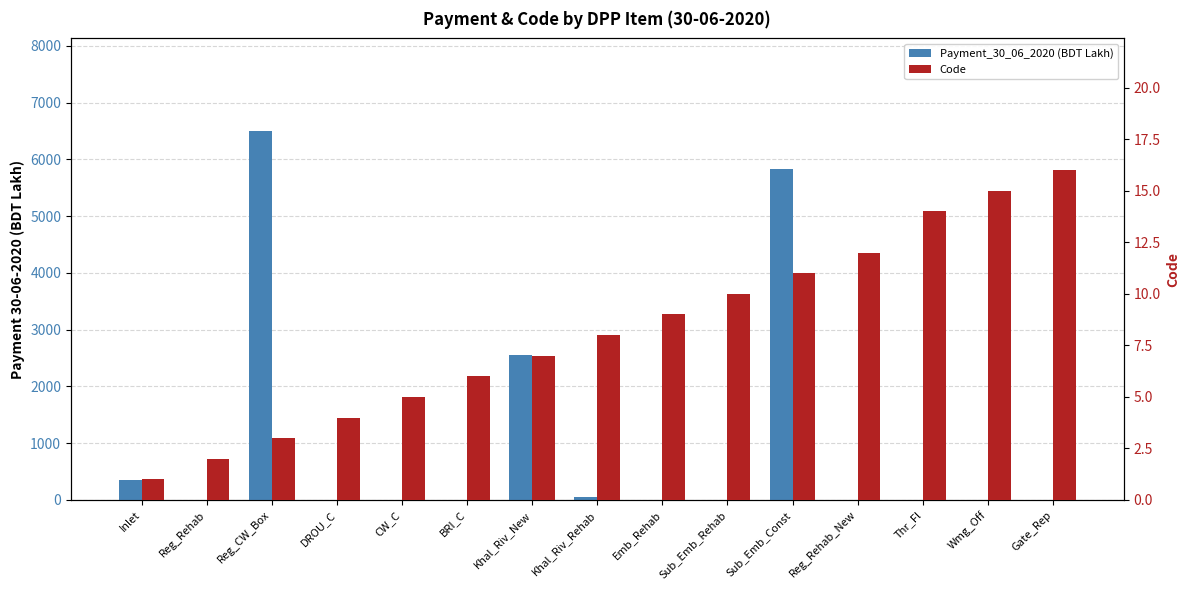

Reading left to right, extract all data points from this chart.

Payment_30_06_2020 (BDT Lakh): Inlet=342.8	Reg_Rehab=0.9	Reg_CW_Box=6504.0	DROU_C=0.0	CW_C=0.0	BRI_C=0.0	Khal_Riv_New=2546.5	Khal_Riv_Rehab=51.1	Emb_Rehab=0.0	Sub_Emb_Rehab=0.0	Sub_Emb_Const=5833.0	Reg_Rehab_New=0.0	Thr_Fl=0.0	Wmg_Off=0.0	Gate_Rep=0.0
Code: Inlet=1.0	Reg_Rehab=2.0	Reg_CW_Box=3.0	DROU_C=4.0	CW_C=5.0	BRI_C=6.0	Khal_Riv_New=7.0	Khal_Riv_Rehab=8.0	Emb_Rehab=9.0	Sub_Emb_Rehab=10.0	Sub_Emb_Const=11.0	Reg_Rehab_New=12.0	Thr_Fl=14.0	Wmg_Off=15.0	Gate_Rep=16.0